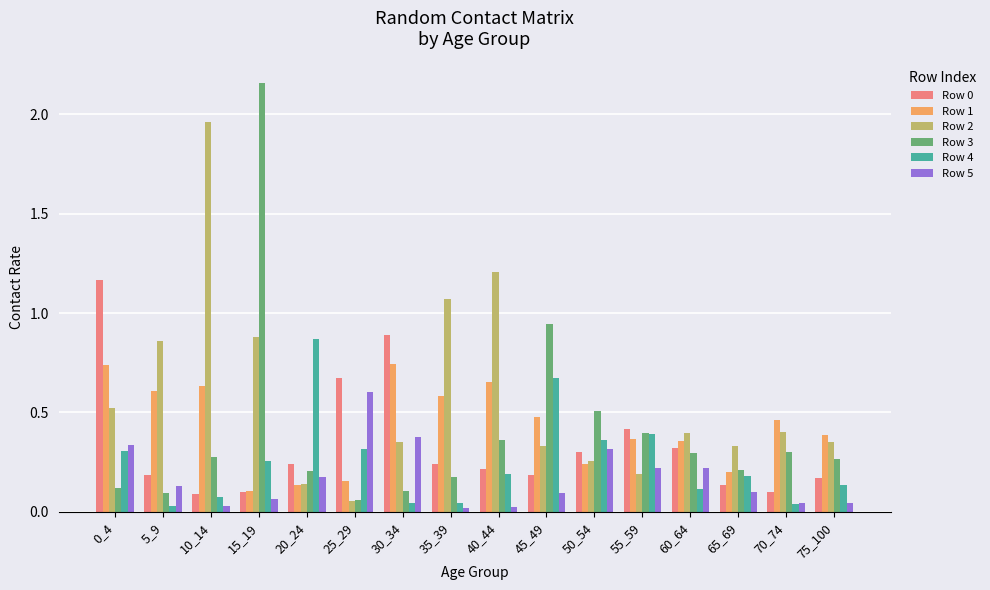

At which label does Row 3 reach its peak?

15_19